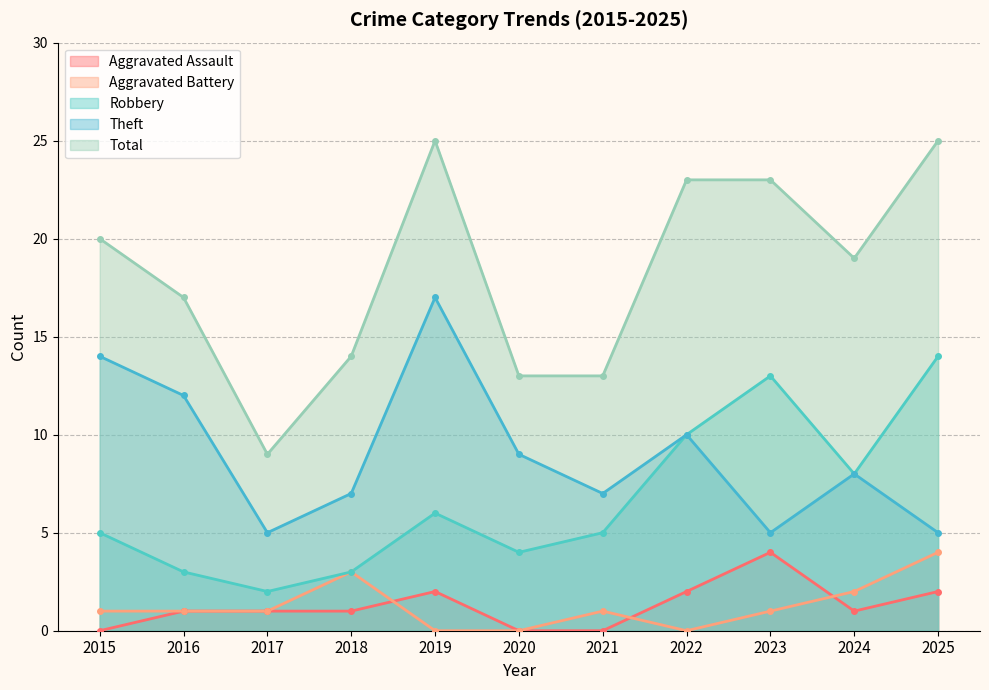

True or false: Total has a value of 13 at 2020.

True